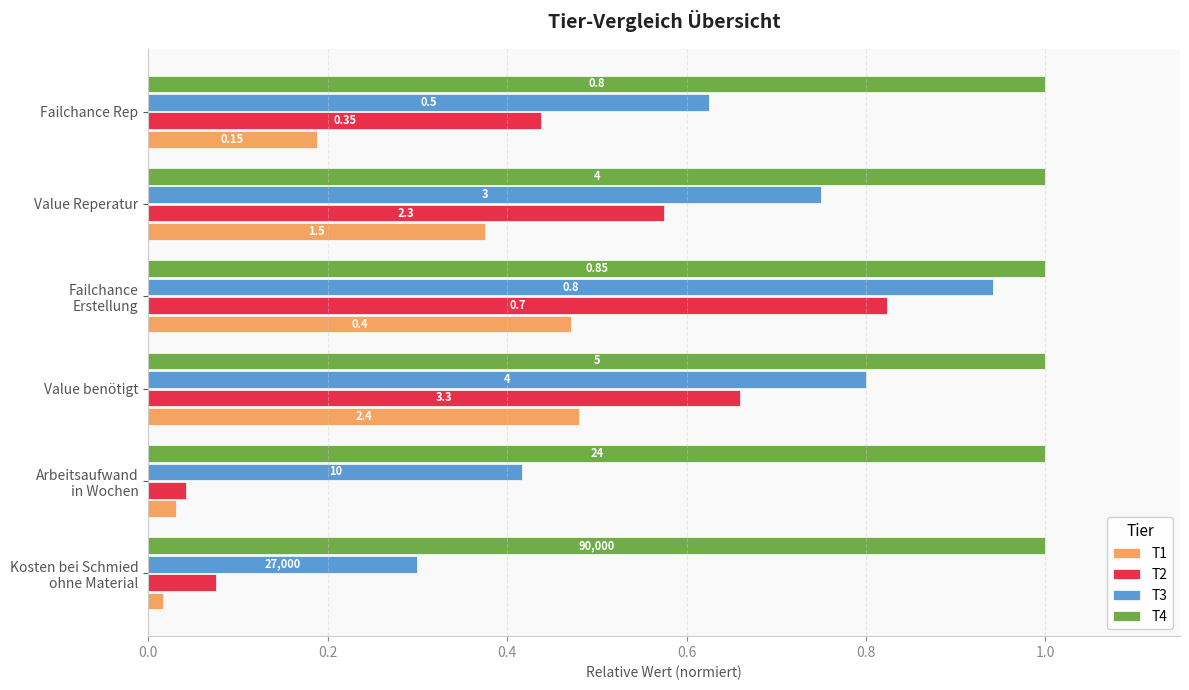

What are all the series names shown in the legend?

T1, T2, T3, T4